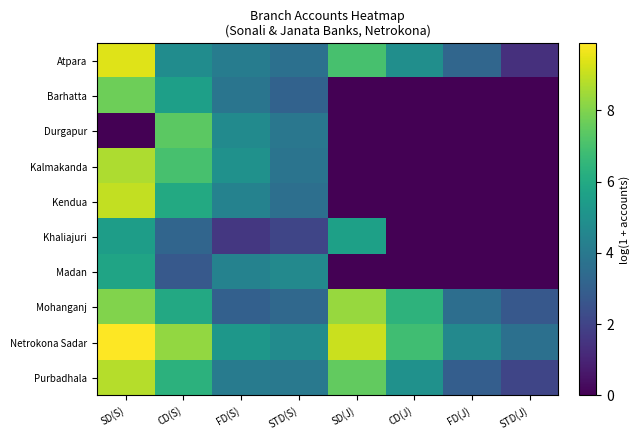

What is the greatest value displayed?

9.9